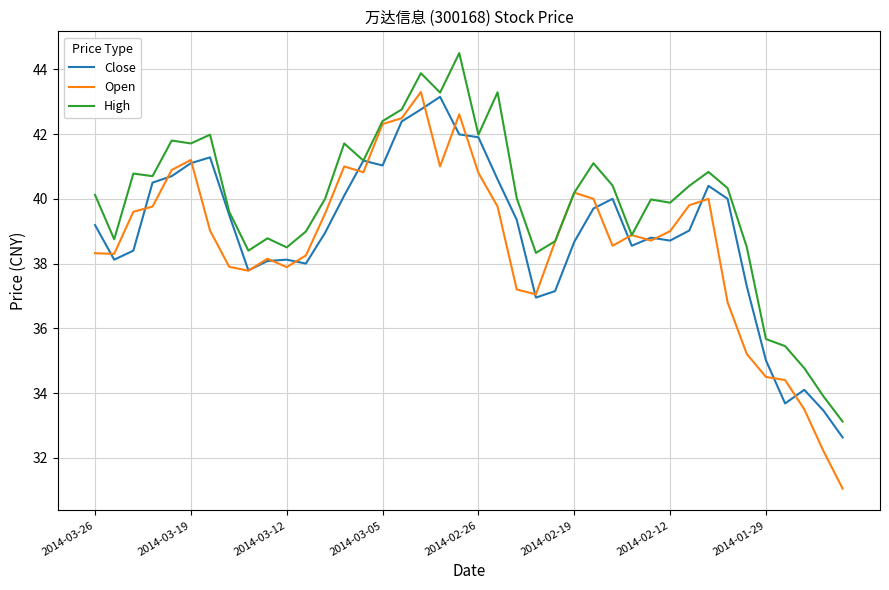

Which series ends up on top after the final intersection of Open and Close?

Close